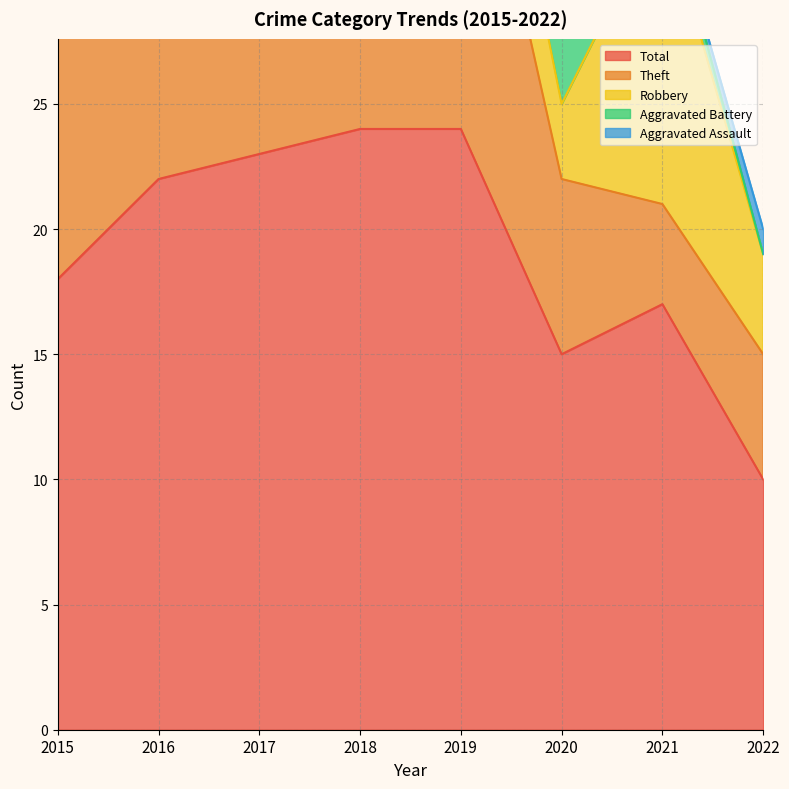

What is the sum of all Total values?

153